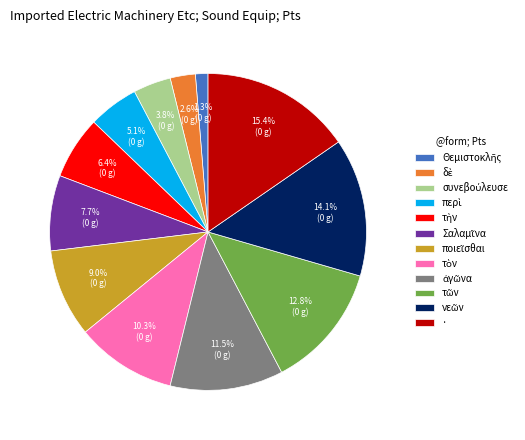

What is the largest slice in the pie chart?

·